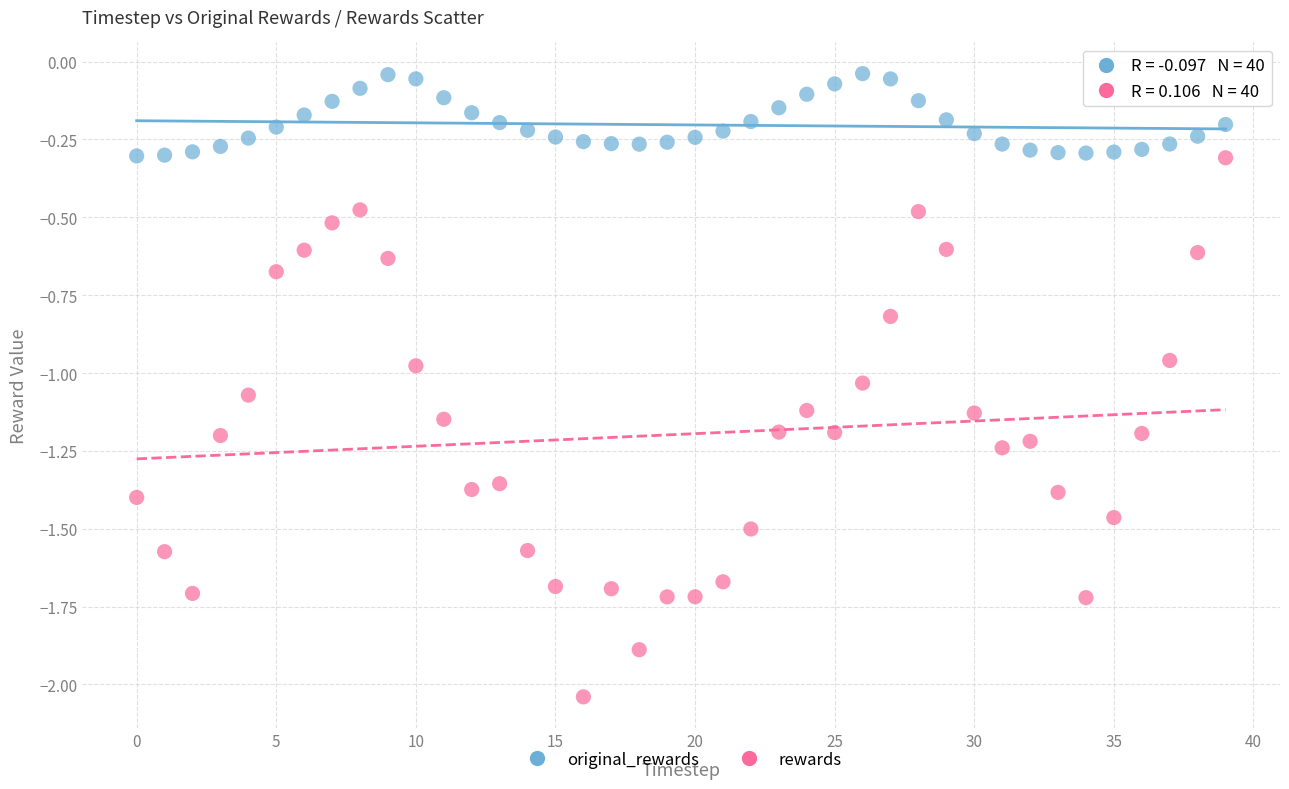

Which series contains the highest Y value?

original_rewards